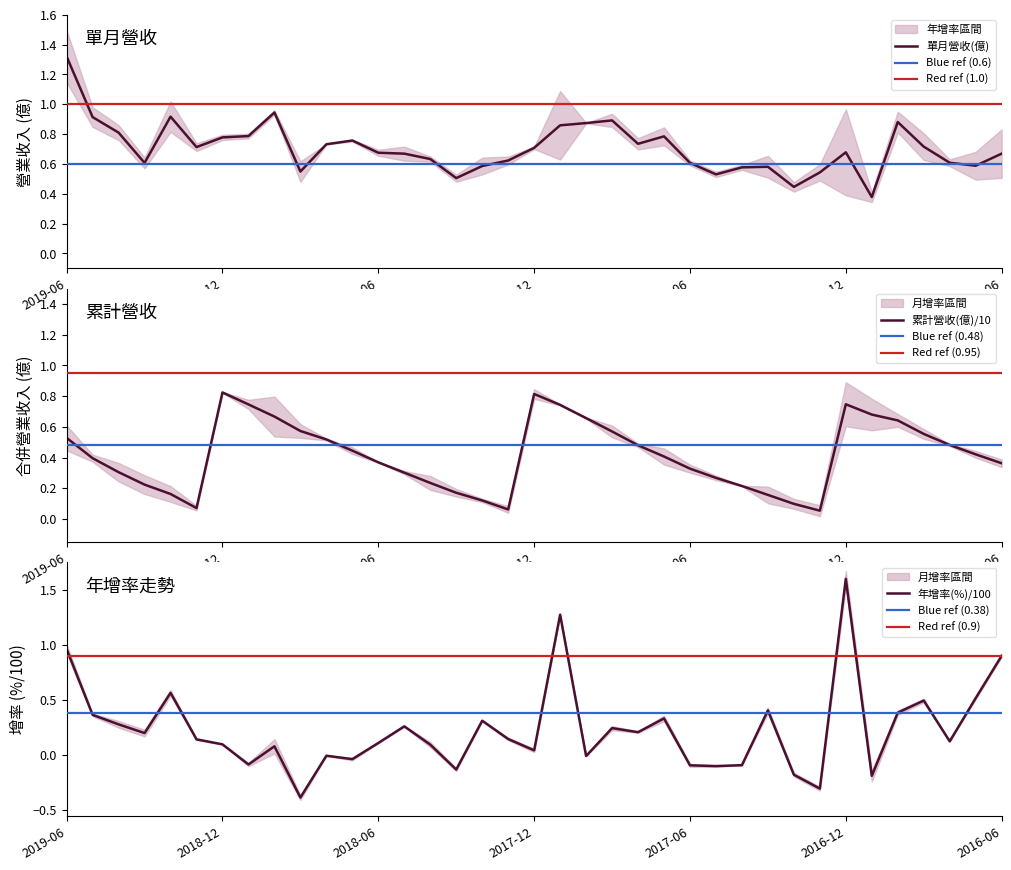

Reading left to right, transcribe all the data shown in this chart.

單月營收(億): 1.3	0.9	0.8	0.6	0.9	0.7	0.8	0.8	0.9	0.5	0.7	0.8	0.7	0.7	0.6	0.5	0.6	0.6	0.7	0.9	0.9	0.9	0.7	0.8	0.6	0.5	0.6	0.6	0.4	0.5	0.7	0.4	0.9	0.7	0.6	0.6	0.7
累計營收(億): 0.5	0.4	0.3	0.2	0.2	0.1	0.8	0.7	0.7	0.6	0.5	0.4	0.4	0.3	0.2	0.2	0.1	0.1	0.8	0.7	0.7	0.6	0.5	0.4	0.3	0.3	0.2	0.2	0.1	0.1	0.7	0.7	0.6	0.6	0.5	0.4	0.4
年增率(%): 1.0	0.4	0.3	0.2	0.6	0.1	0.1	-0.1	0.1	-0.4	-0.0	-0.0	0.1	0.3	0.1	-0.1	0.3	0.1	0.0	1.3	-0.0	0.2	0.2	0.3	-0.1	-0.1	-0.1	0.4	-0.2	-0.3	1.6	-0.2	0.4	0.5	0.1	0.5	0.9